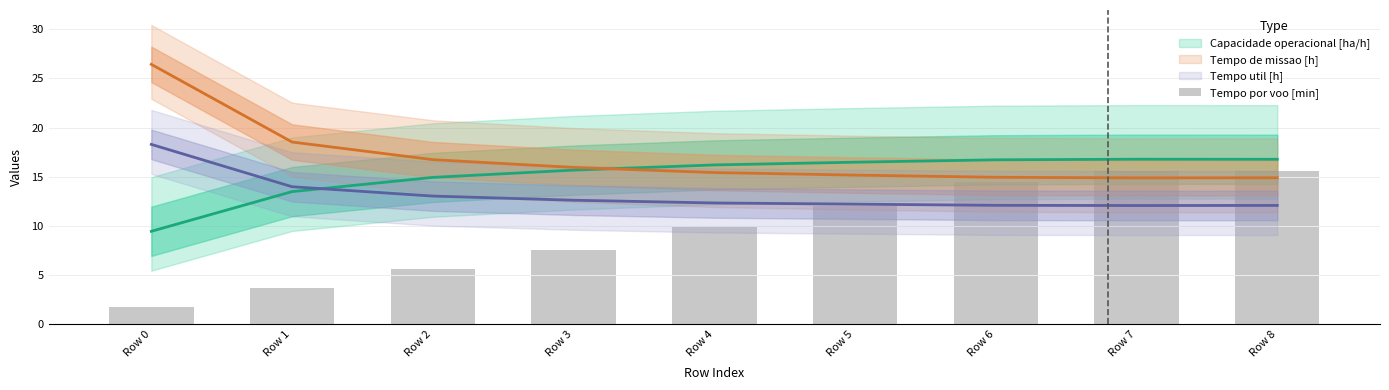

Is it true that the value at Row 2 is 5.6?

True